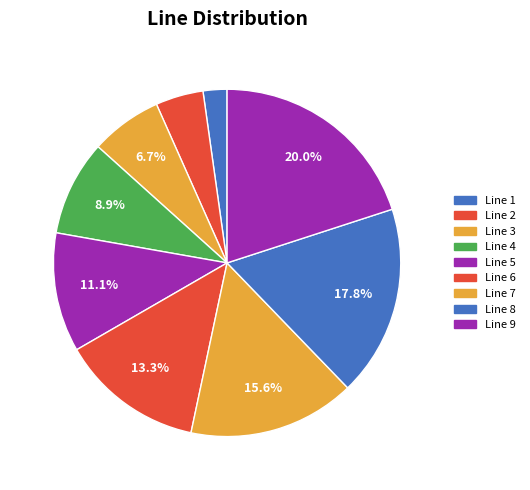

Rank the categories by value from lowest to highest.

Line 1, Line 2, Line 3, Line 4, Line 5, Line 6, Line 7, Line 8, Line 9